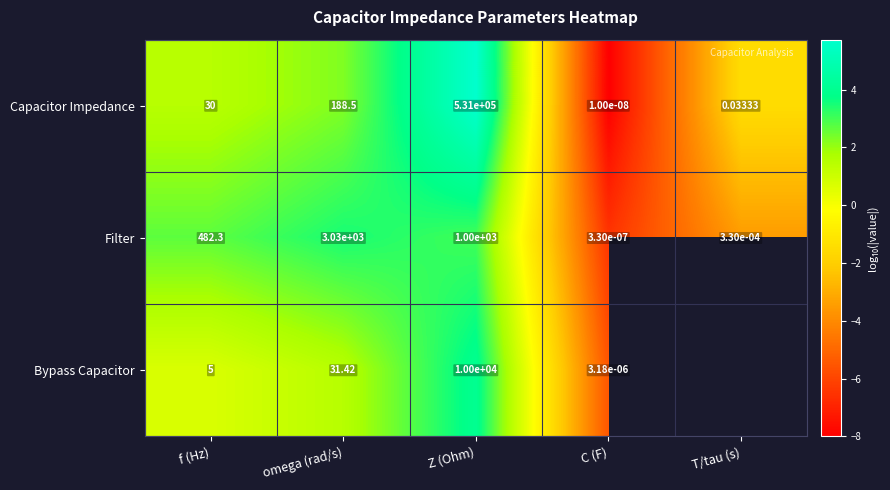

What is the spread (max minus min) of values at C (F)?

2.5